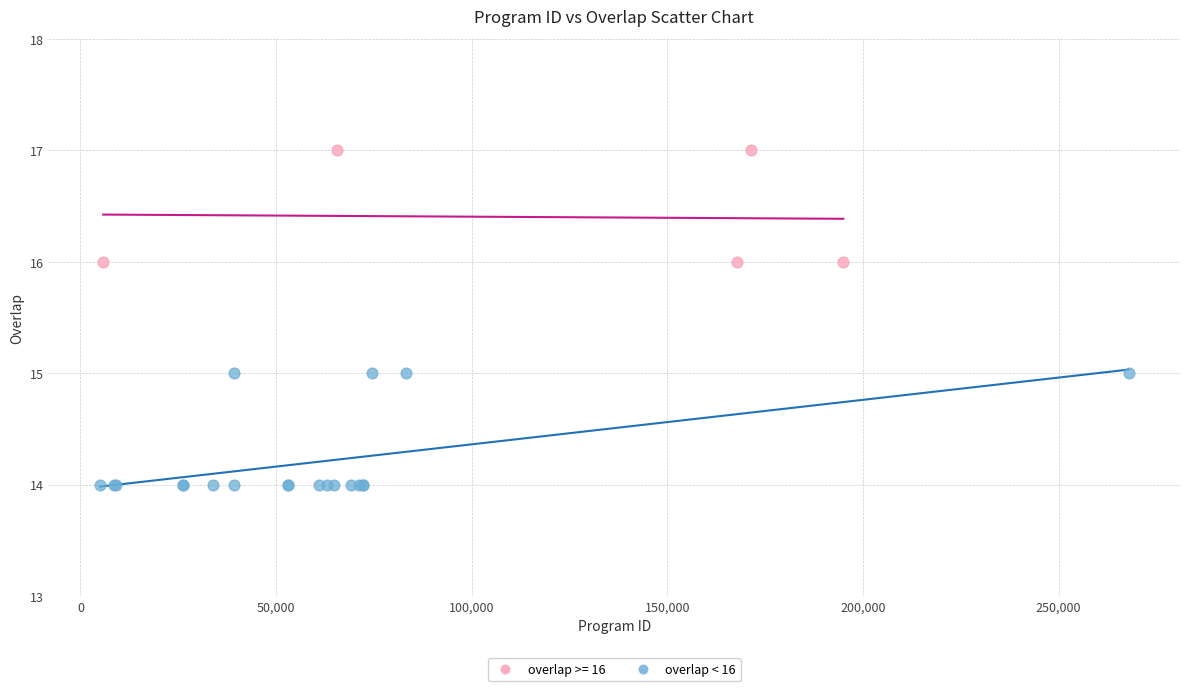

Which series contains the highest Y value?

overlap >= 16